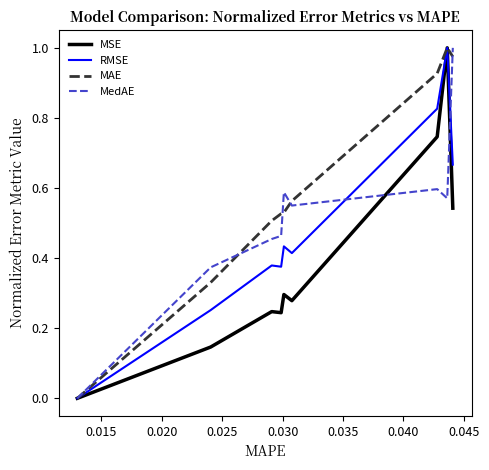

Which series has the largest total across all categories?

MAE